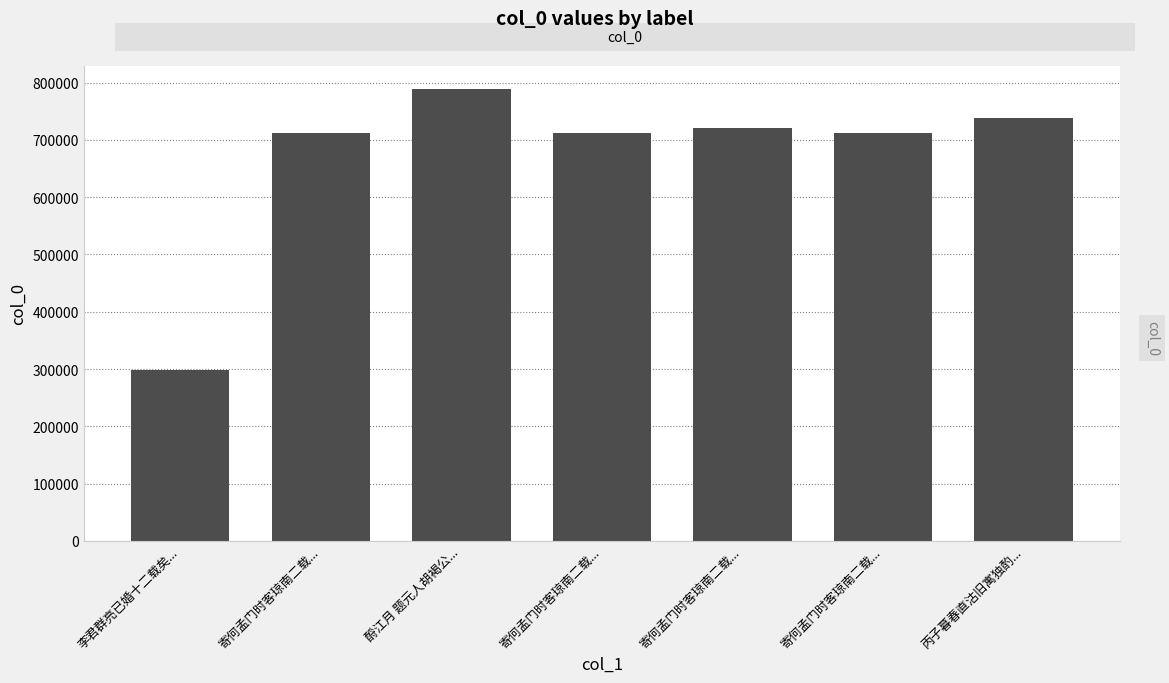

How many distinct data groups are displayed?

1